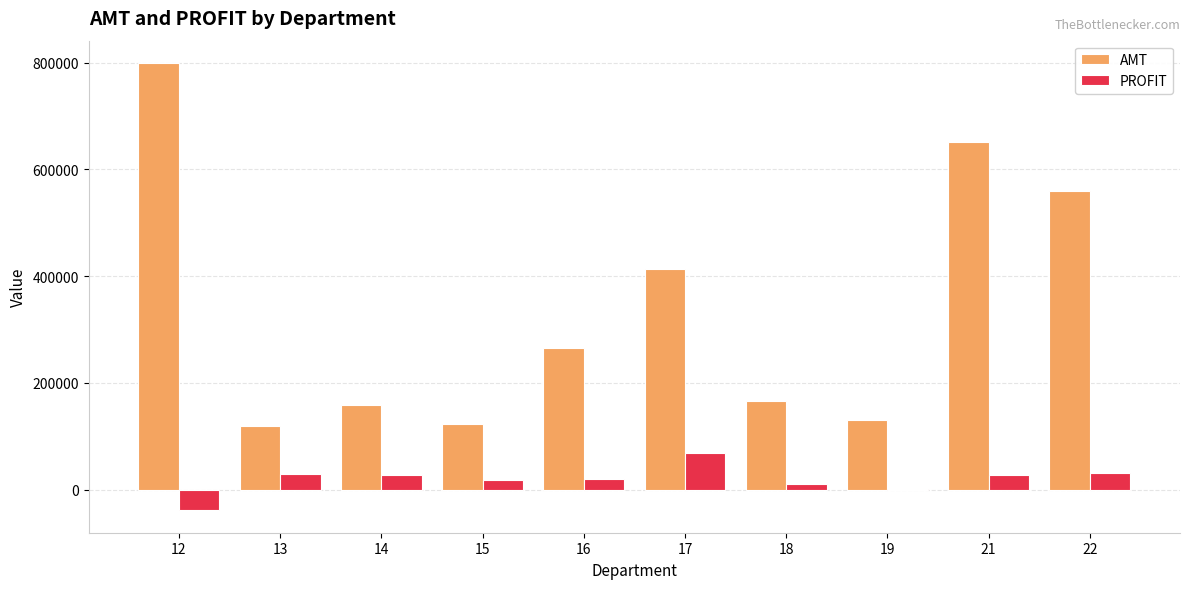

Between 13 and 16, which series saw the biggest shift?

AMT